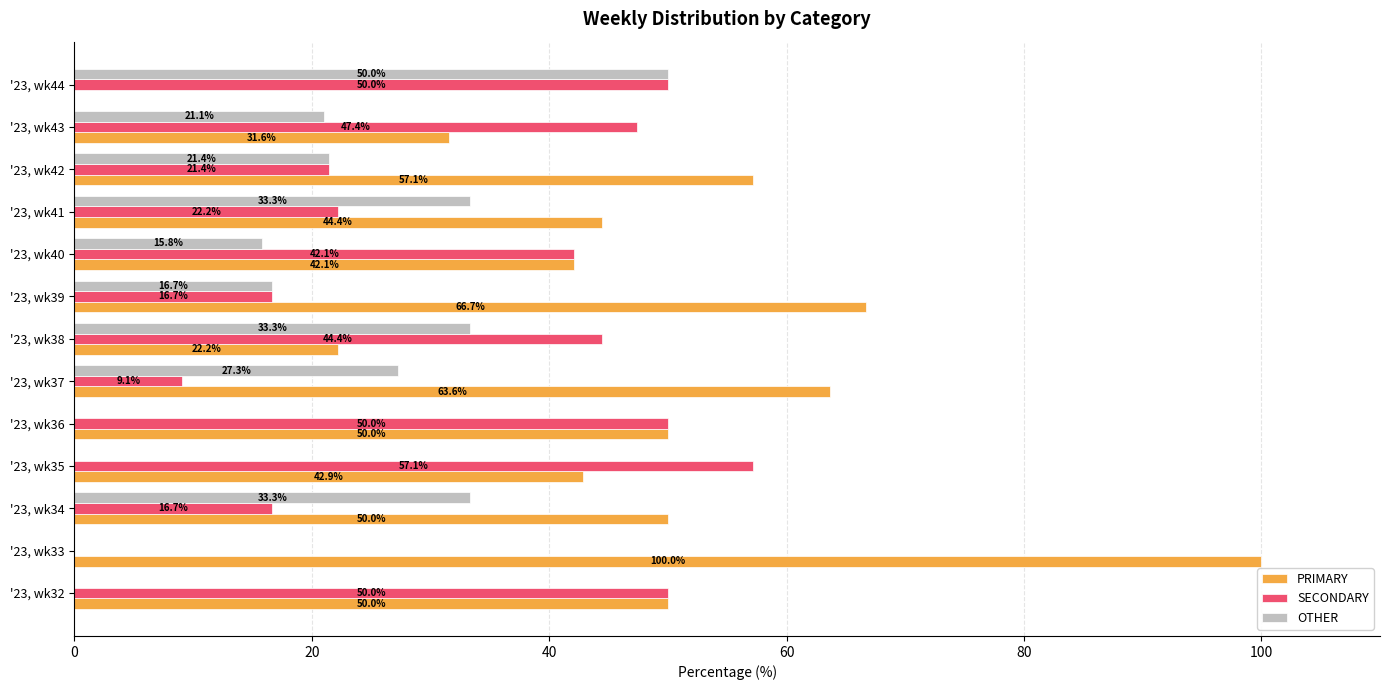

Which series has the widest spread of values?

PRIMARY